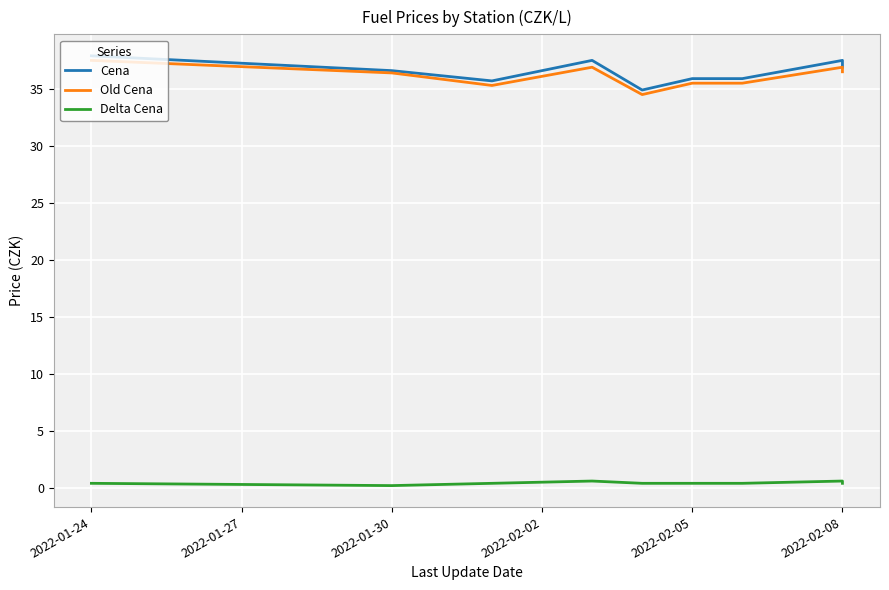

Which has a higher value, 2022-01-24 or 2022-01-30?

2022-01-24